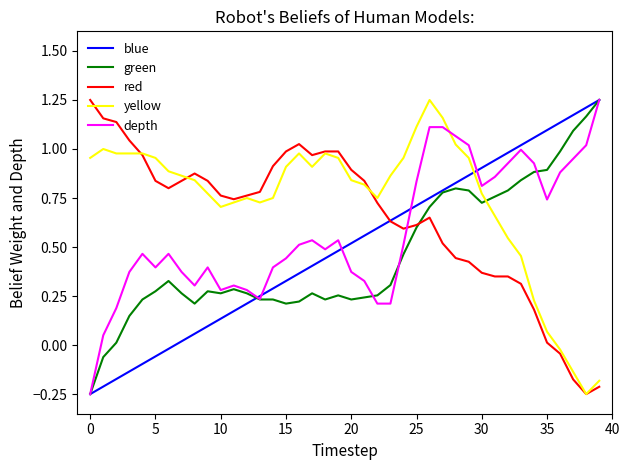

How many lines are shown in the chart?

5